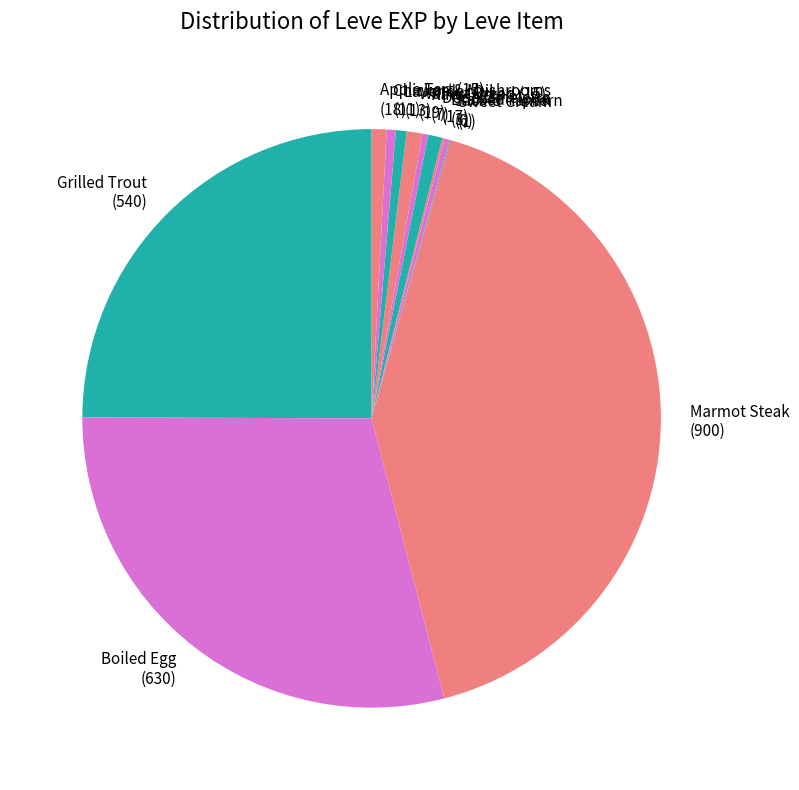

Do Grilled Trout and Chicken & Mushrooms together represent more than half of the pie?

No